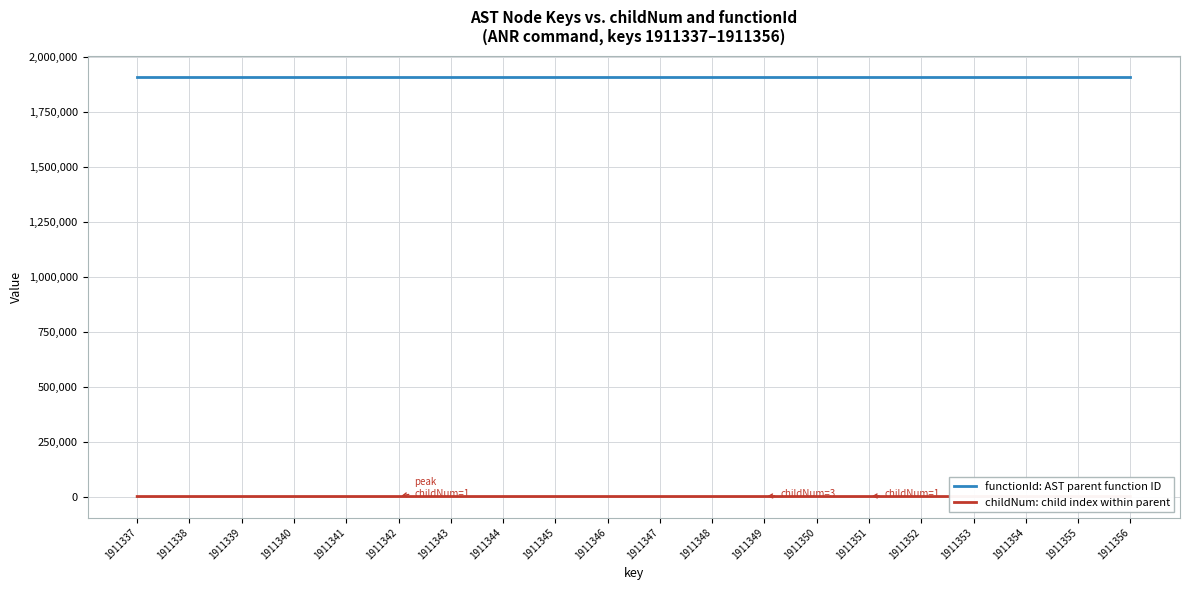

Which label corresponds to the largest value in the chart?

1911337